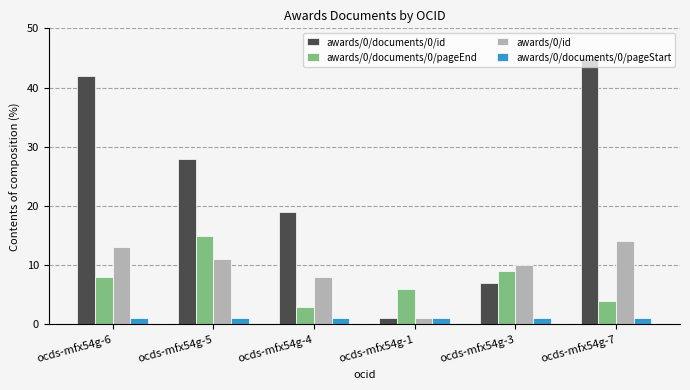

The value of awards/0/id at ocds-mfx54g-5 is 11. True or false?

True